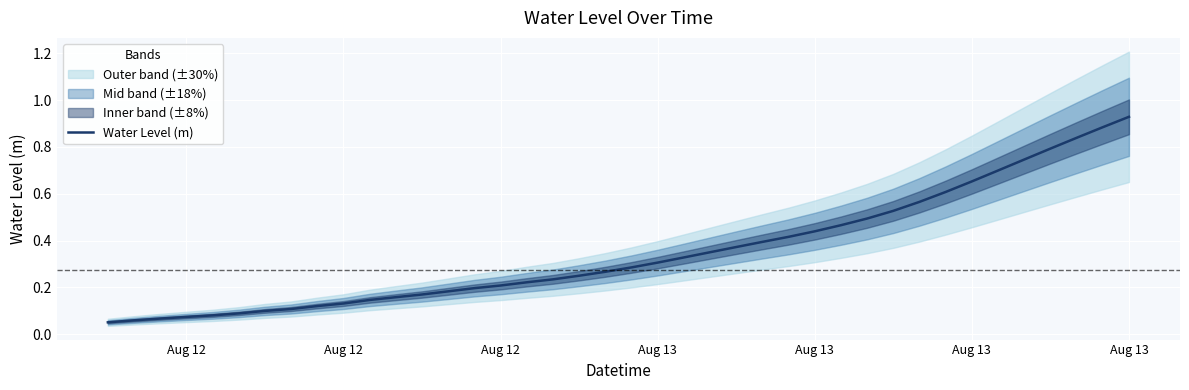

What is the greatest value displayed?

0.9